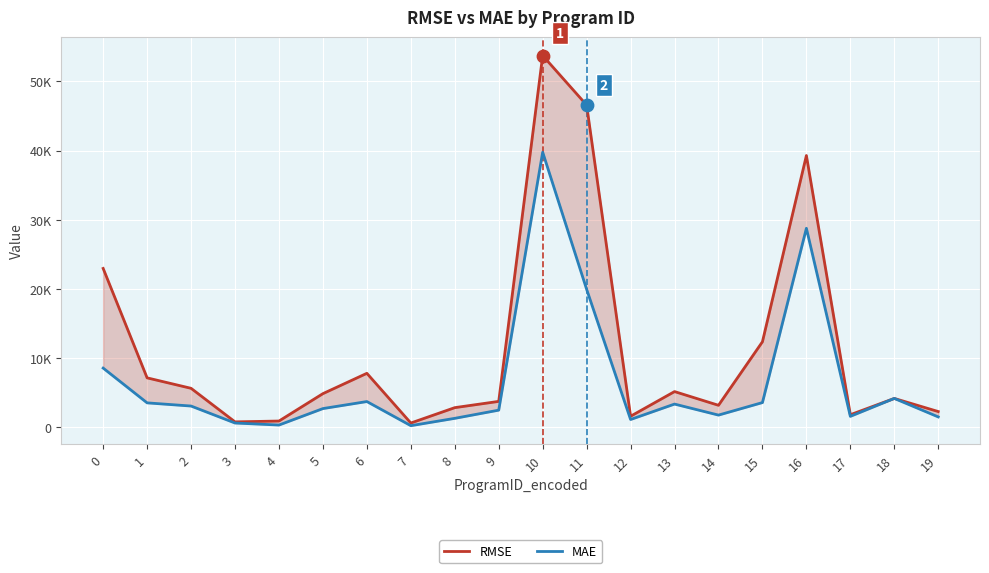

What is the total value across all series at 13?

8515.8